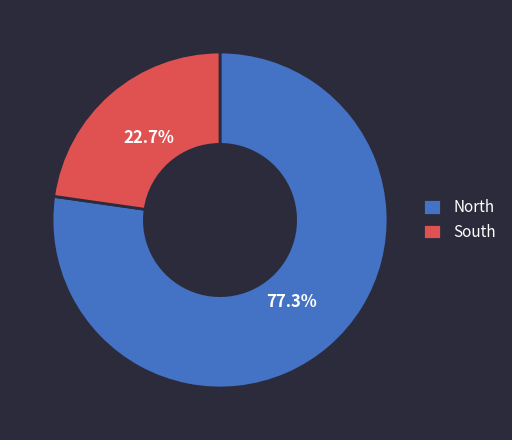

Do North and South together represent more than half of the pie?

Yes